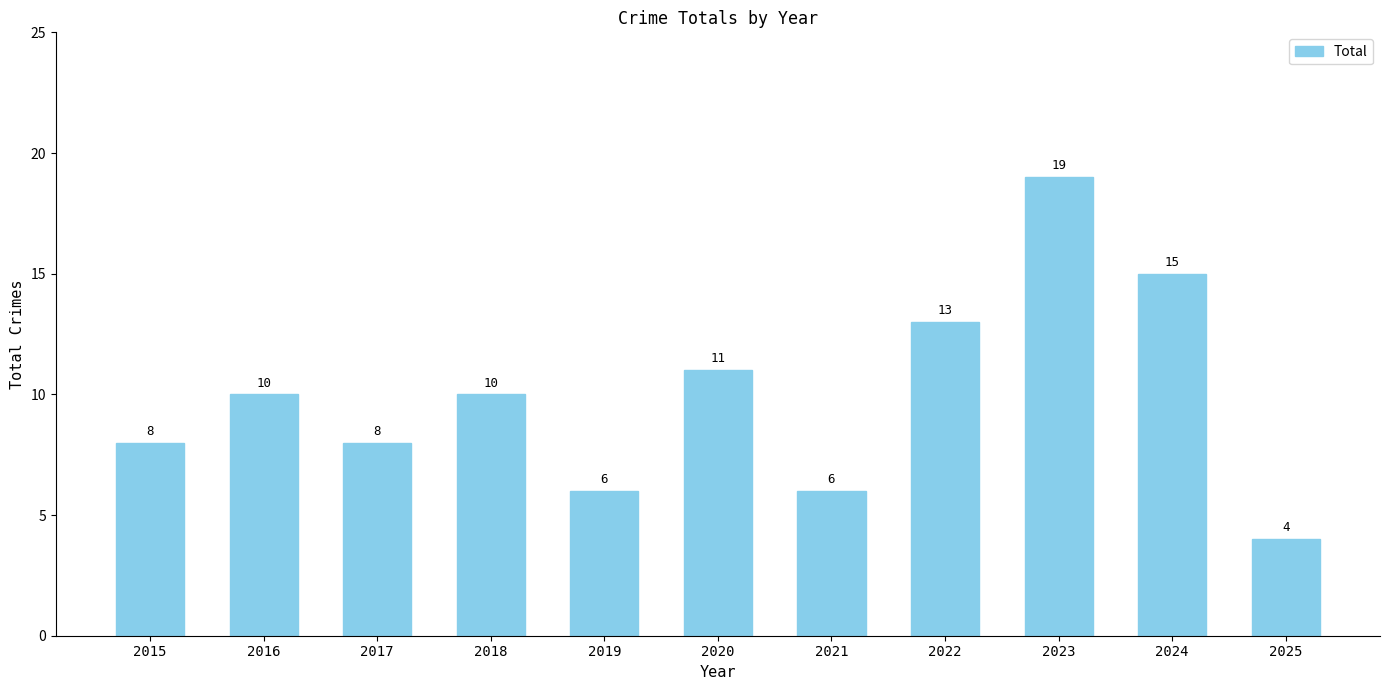

Does the chart contain any negative values?

No